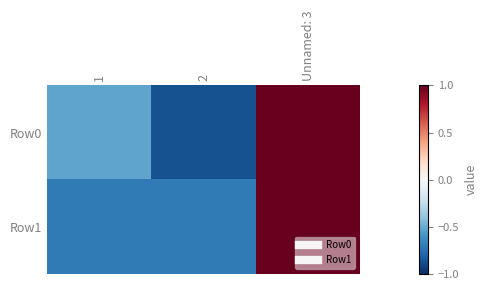

At 1, list the series in order from smallest to largest.

Row1, Row0